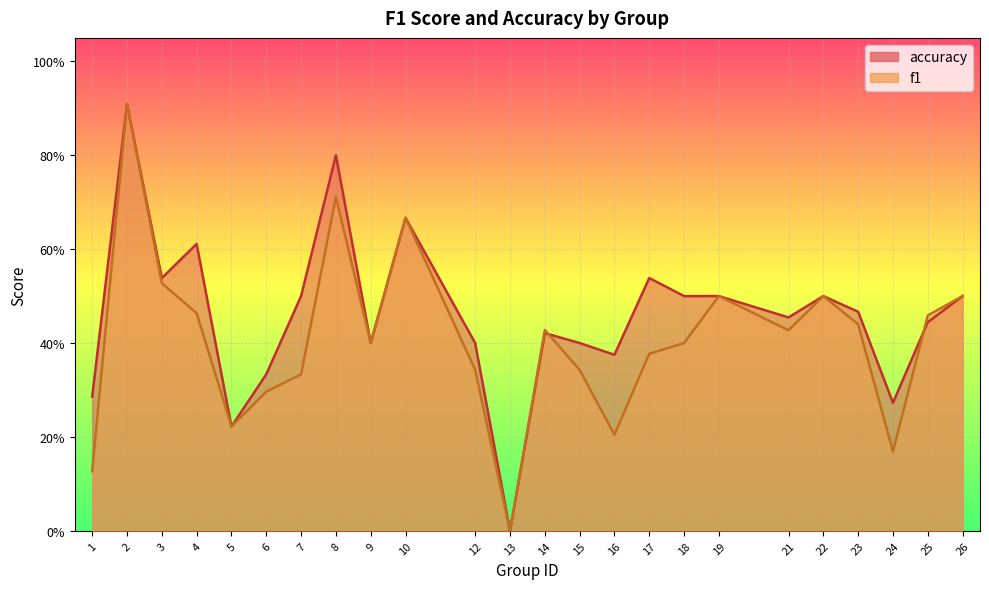

The accuracy series shows 0.4 at 25. True or false?

True